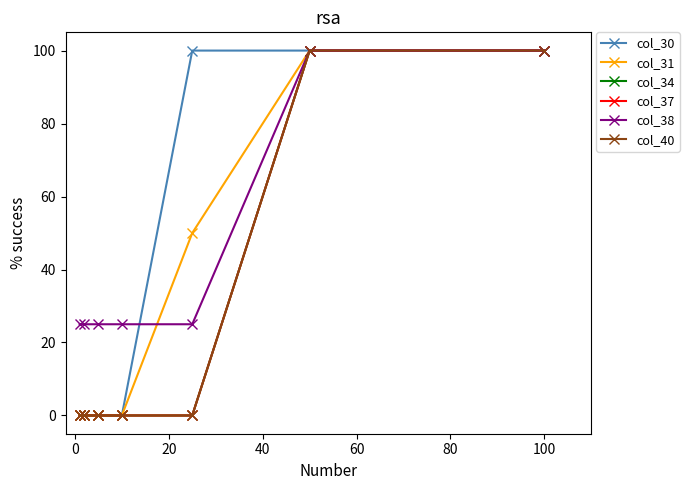

Does the chart have visible grid lines?

No